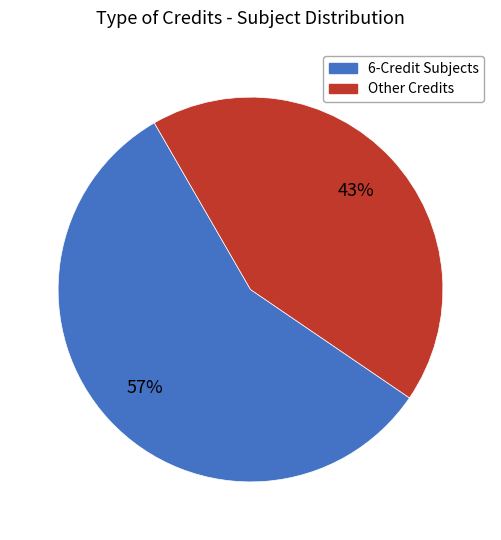

Rank the categories by value from lowest to highest.

Other Credits, 6-Credit Subjects